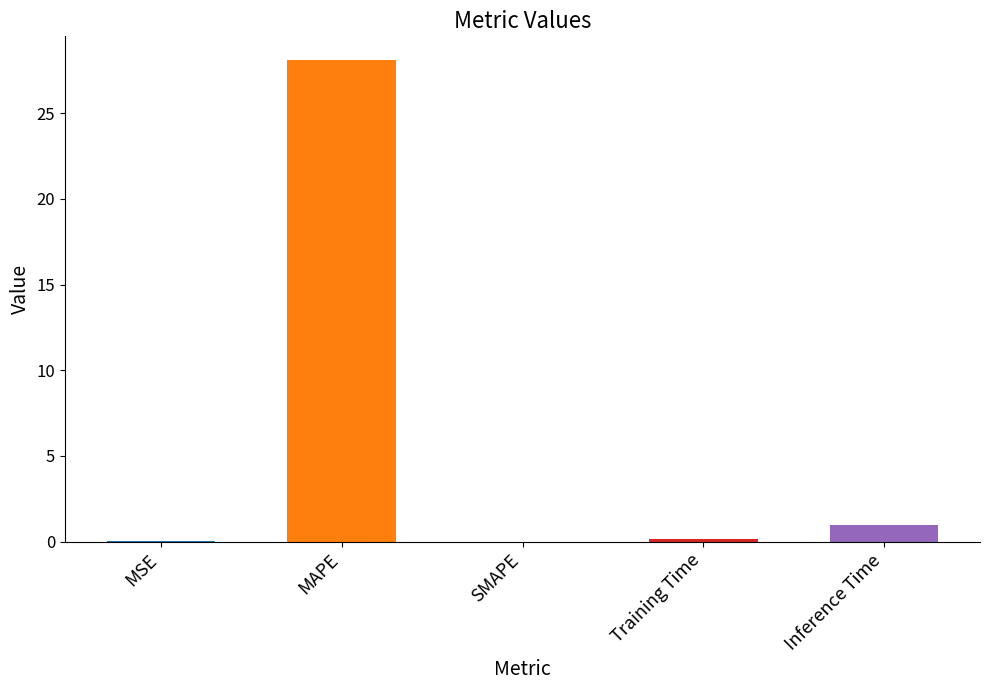

Which category has the highest value across all series?

MAPE